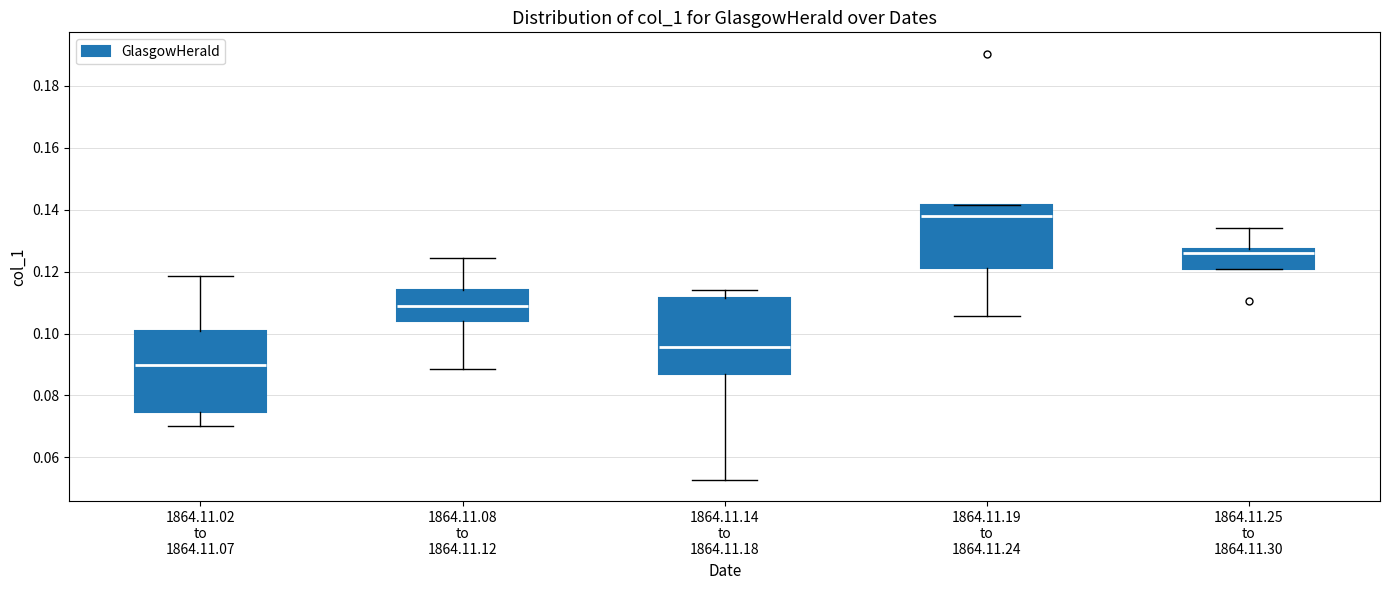

Where is the lower edge of the box for 1864.11.25 to 1864.11.30 on the y-axis? The values are not printed on the chart, so give them approximately, as read against the axis.

0.120